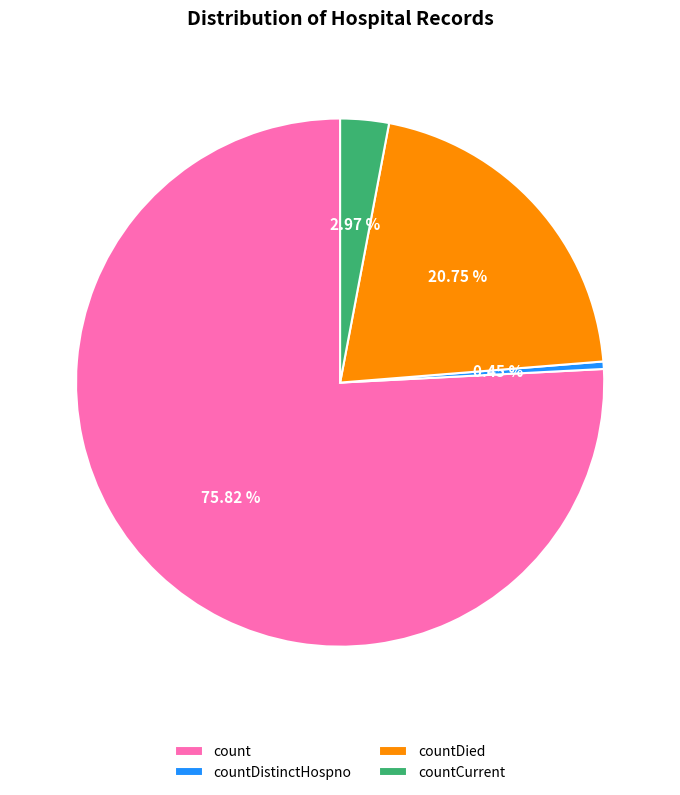

Does any single category account for the majority?

Yes